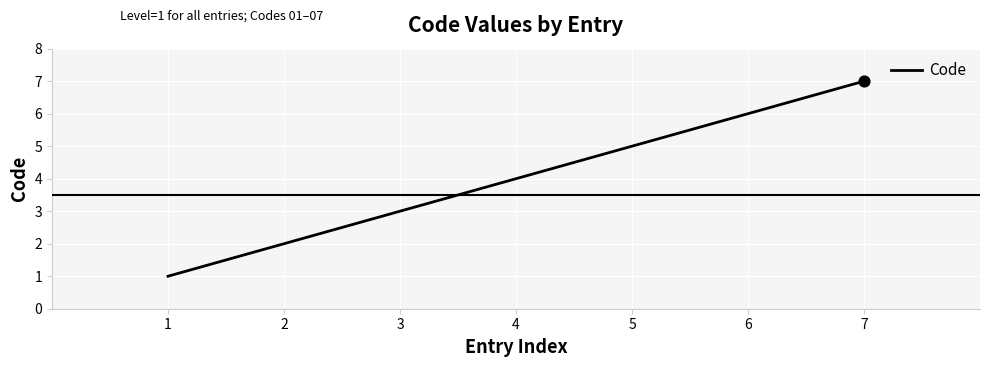

What is the ratio of the value at 3 to the value at 5?

0.6